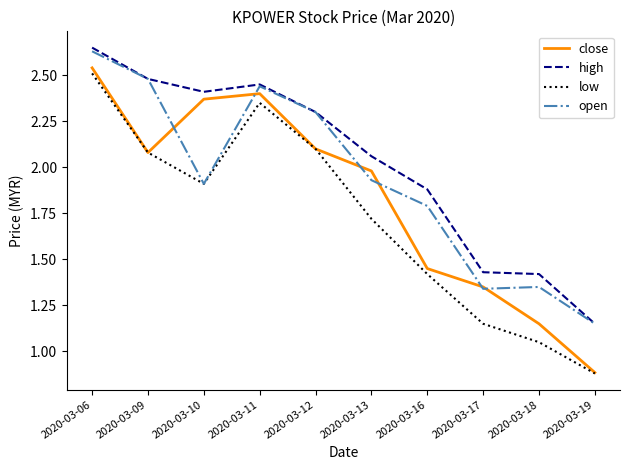

List the series in order of their peak value, highest first.

high, open, close, low